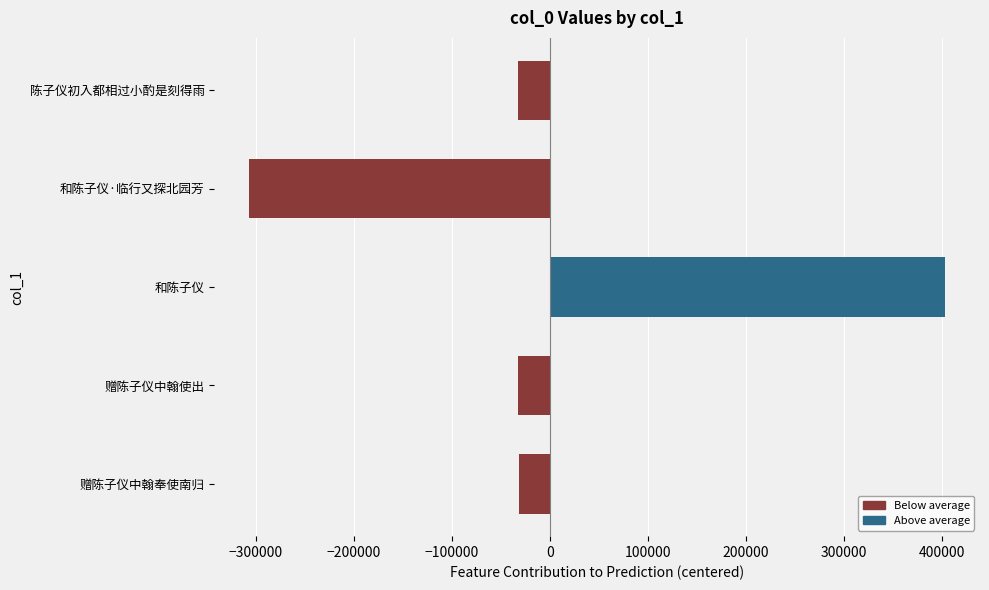

What is the change in value from 陈子仪初入都相过小酌是刻得雨 to 和陈子仪·临行又探北园芳?

-274632.0